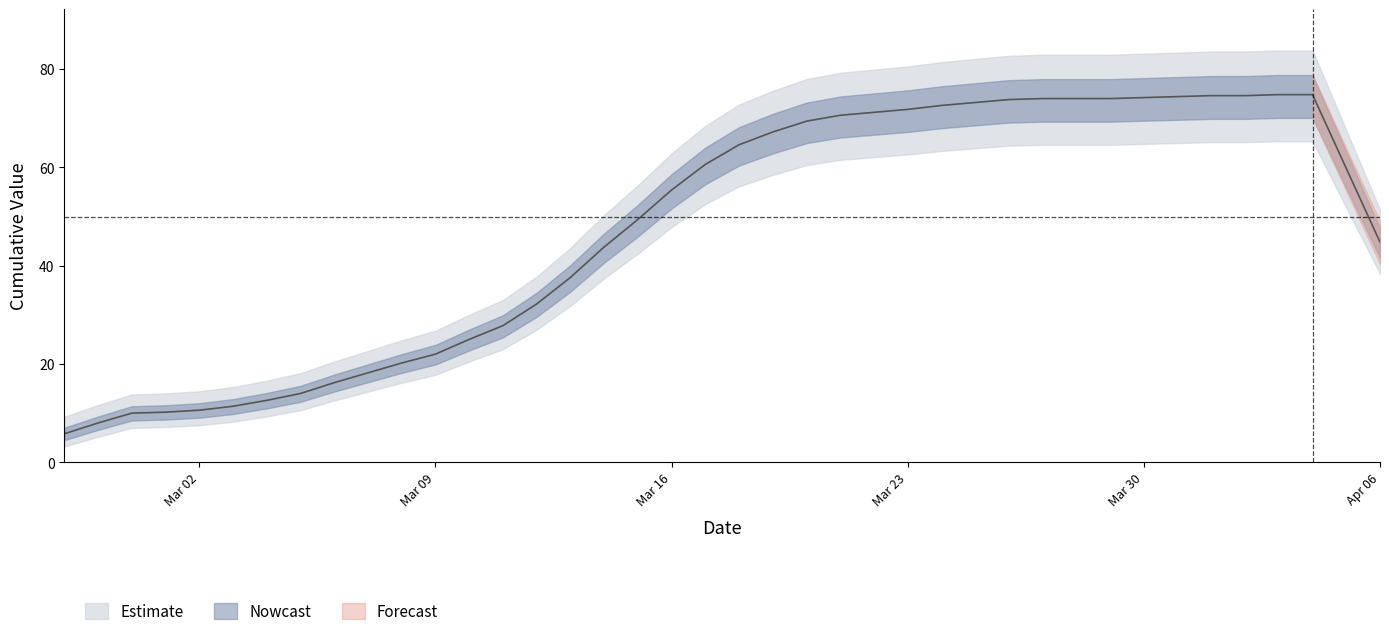

Reading left to right, extract all data points from this chart.

5.8	8.0	10.0	10.2	10.6	11.4	12.6	14.0	16.2	18.2	20.2	22.0	25.0	27.8	32.2	37.6	43.8	49.4	55.4	60.6	64.6	67.2	69.4	70.6	71.2	71.8	72.6	73.2	73.8	74.0	74.0	74.0	74.2	74.4	74.6	74.6	74.8	74.8	59.8	44.8